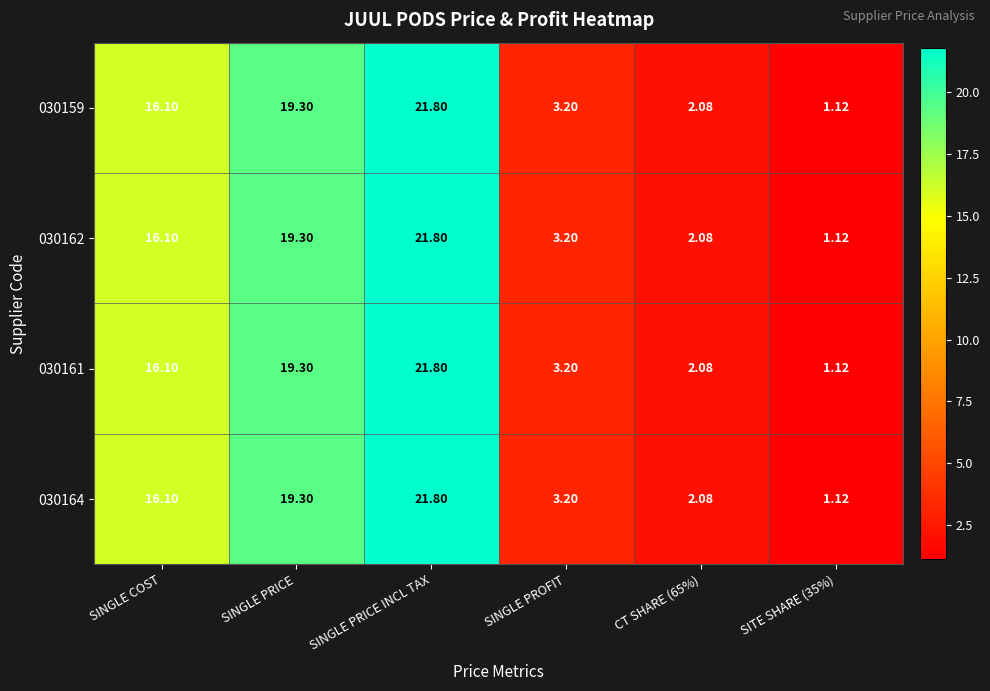

At which category is the sum across all series the highest?

SINGLE PRICE INCL TAX